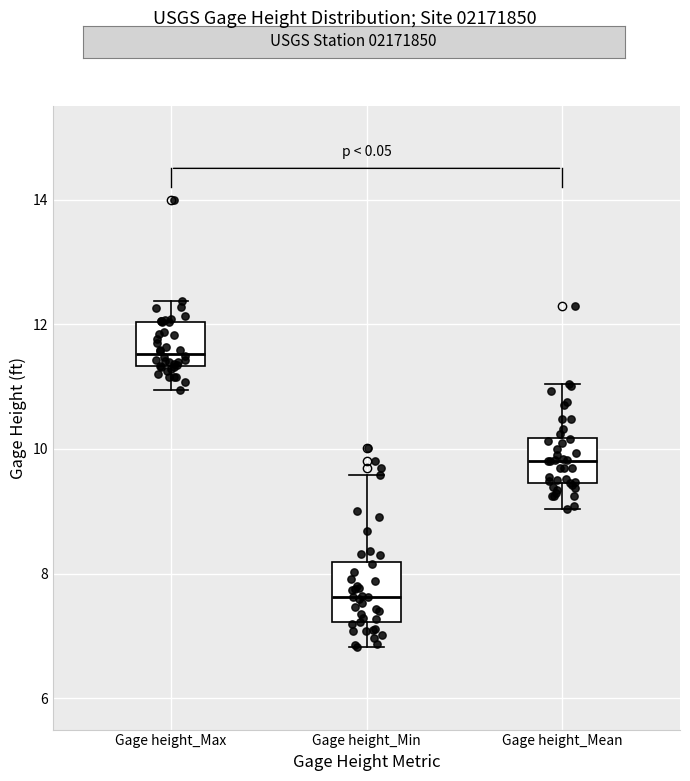

Which box has the lowest median line?

Gage height_Min